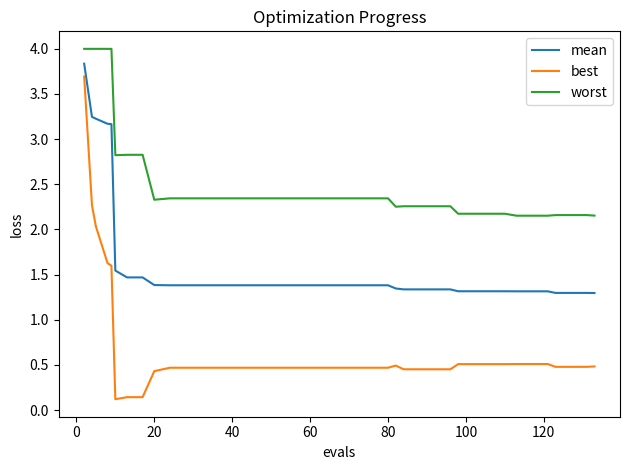

What is the difference between the second highest and minimum values in the best series?

2.1